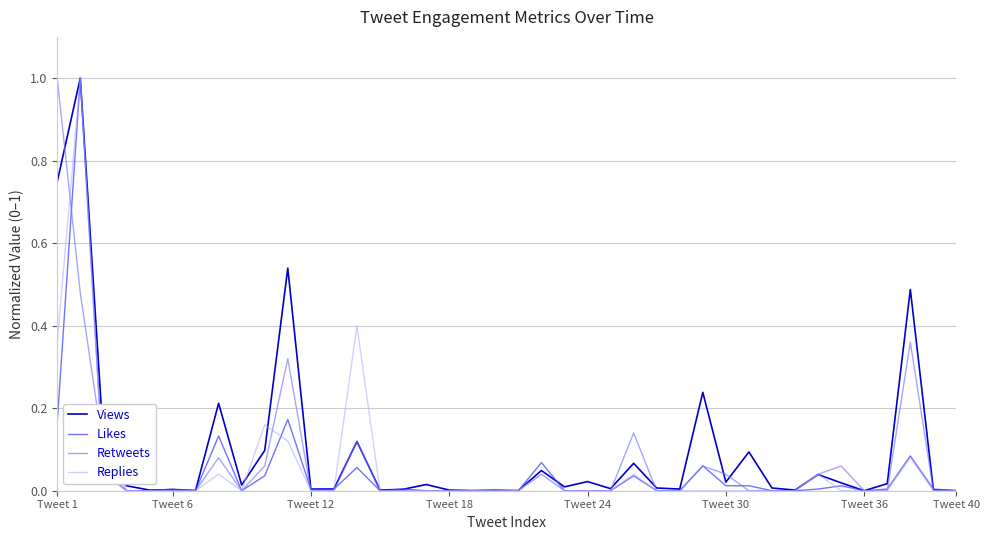

What is the maximum value for Likes?

1.0